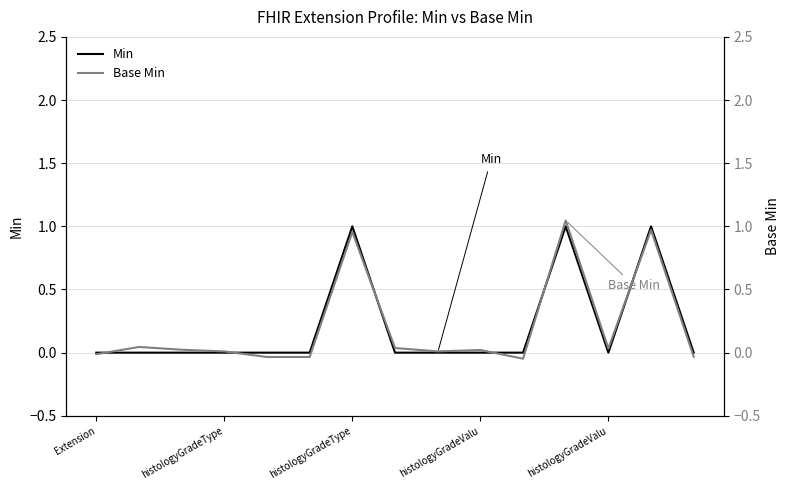

What is the maximum value for Base Min?

1.0